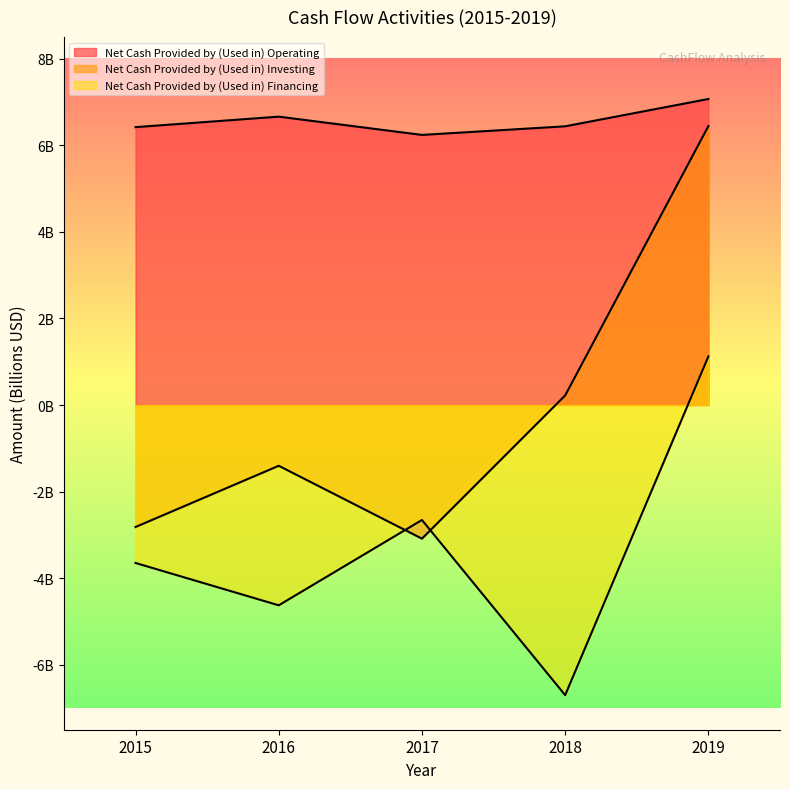

What value does the Net Cash Provided by (Used in) Financing series have at 2017?

-2655000000